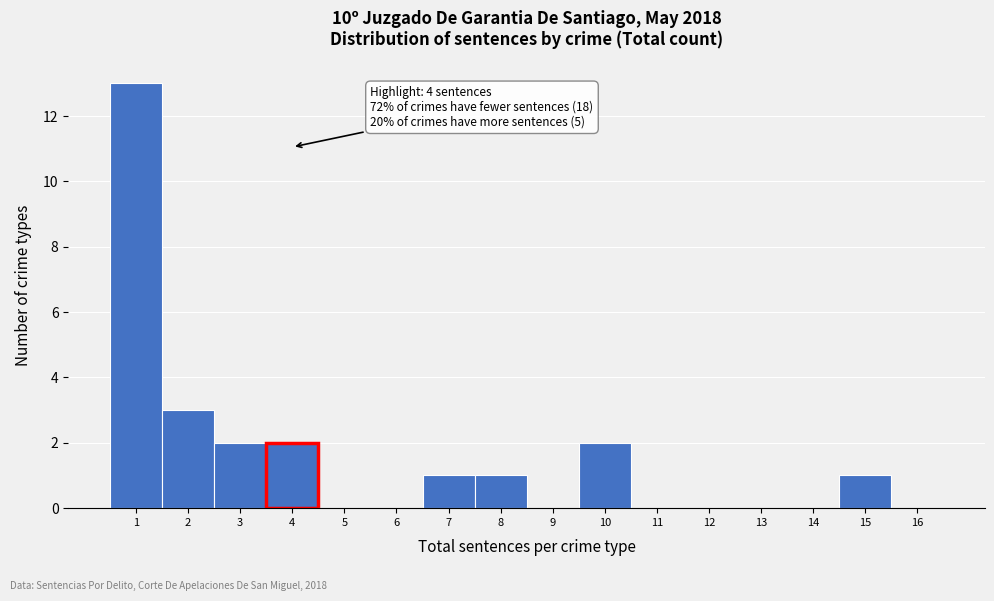

Which range on the x-axis has the tallest bar?

0.5 to 1.5